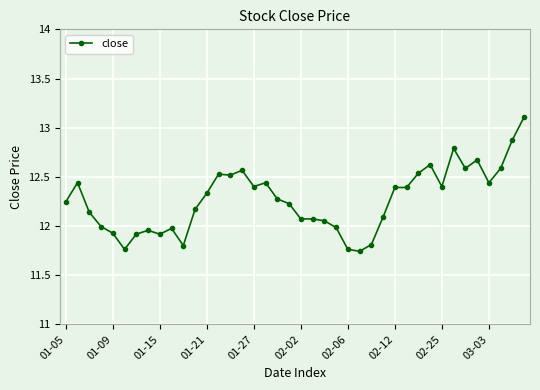

Is this an area chart (filled region under the line)?

No